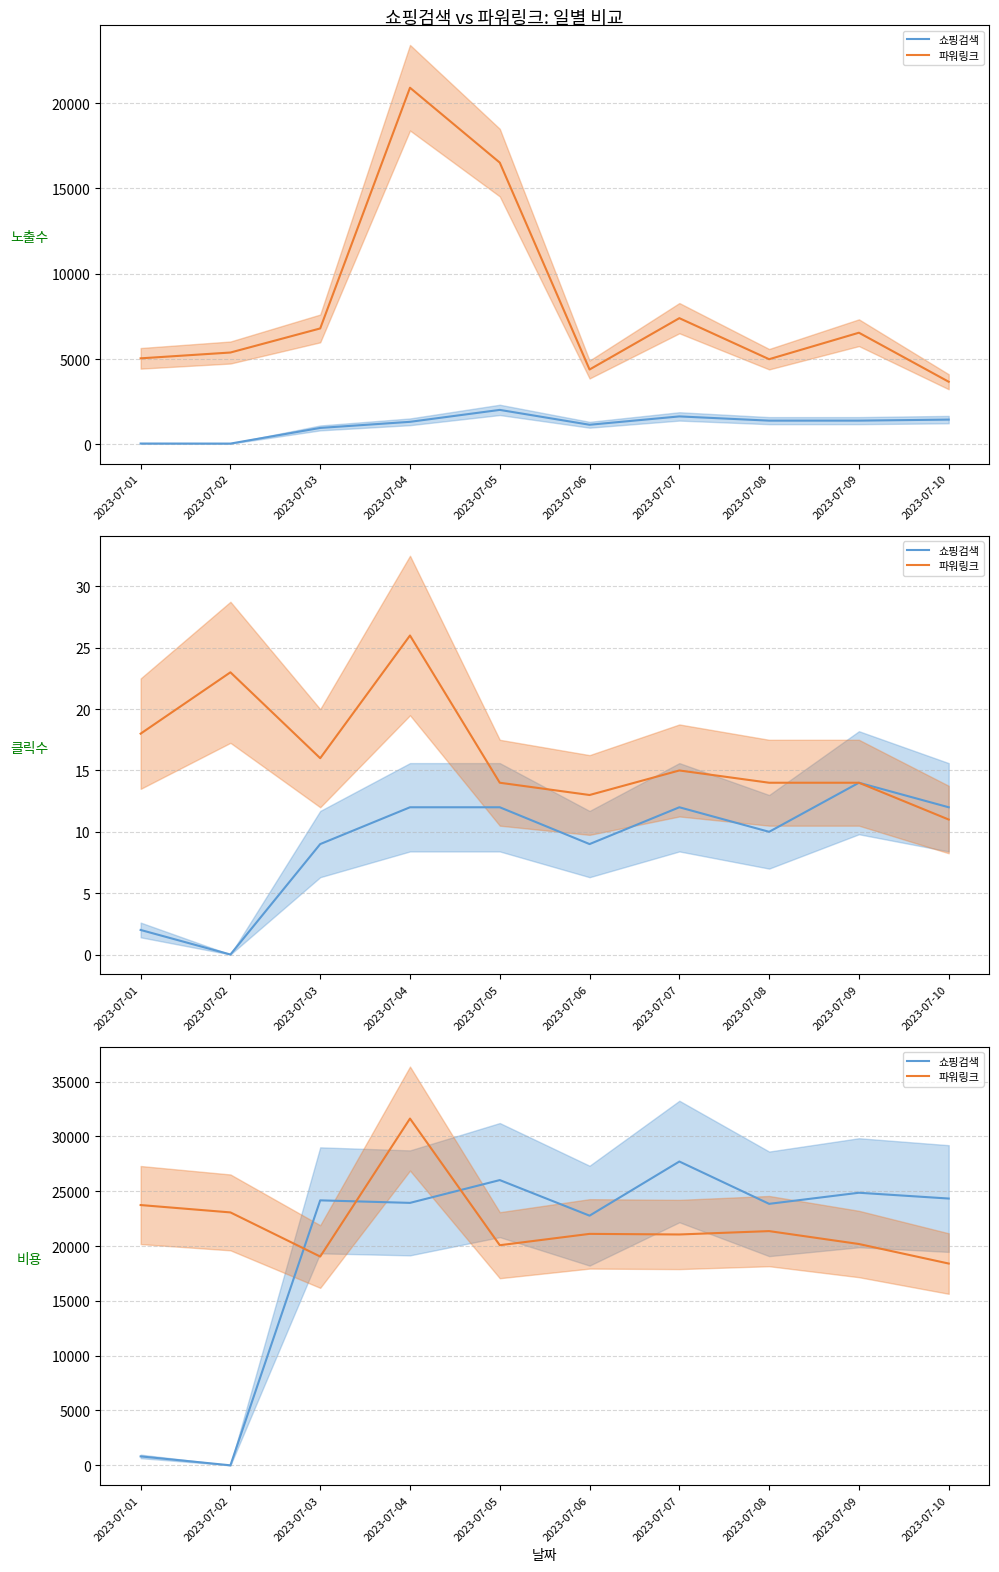

Is this an area chart (filled region under the line)?

No